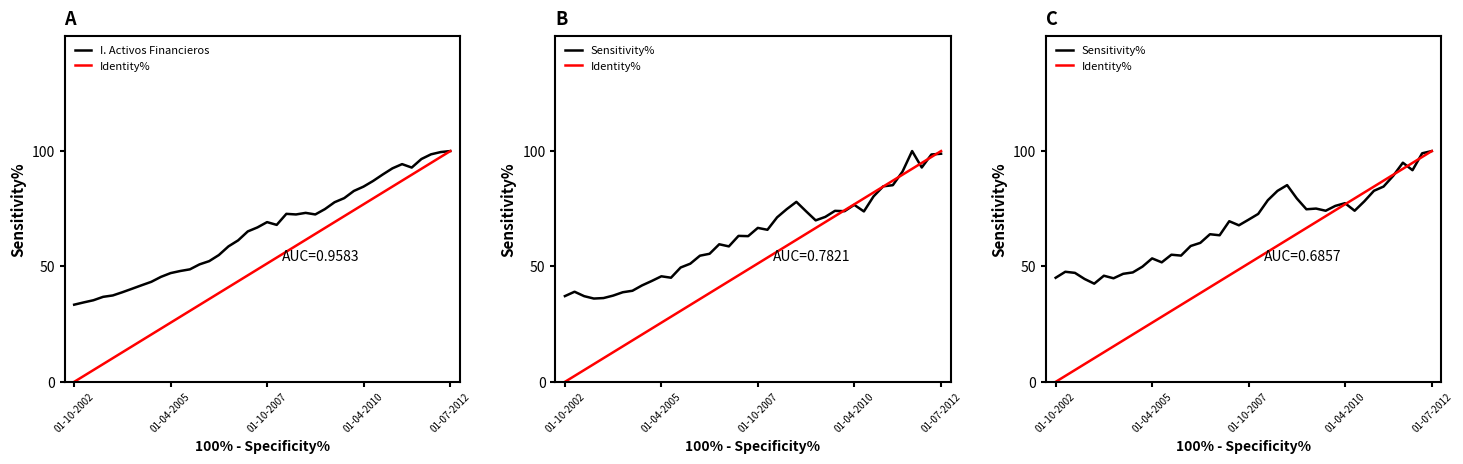

Between 11 and 14, which series saw the biggest shift?

Identity%